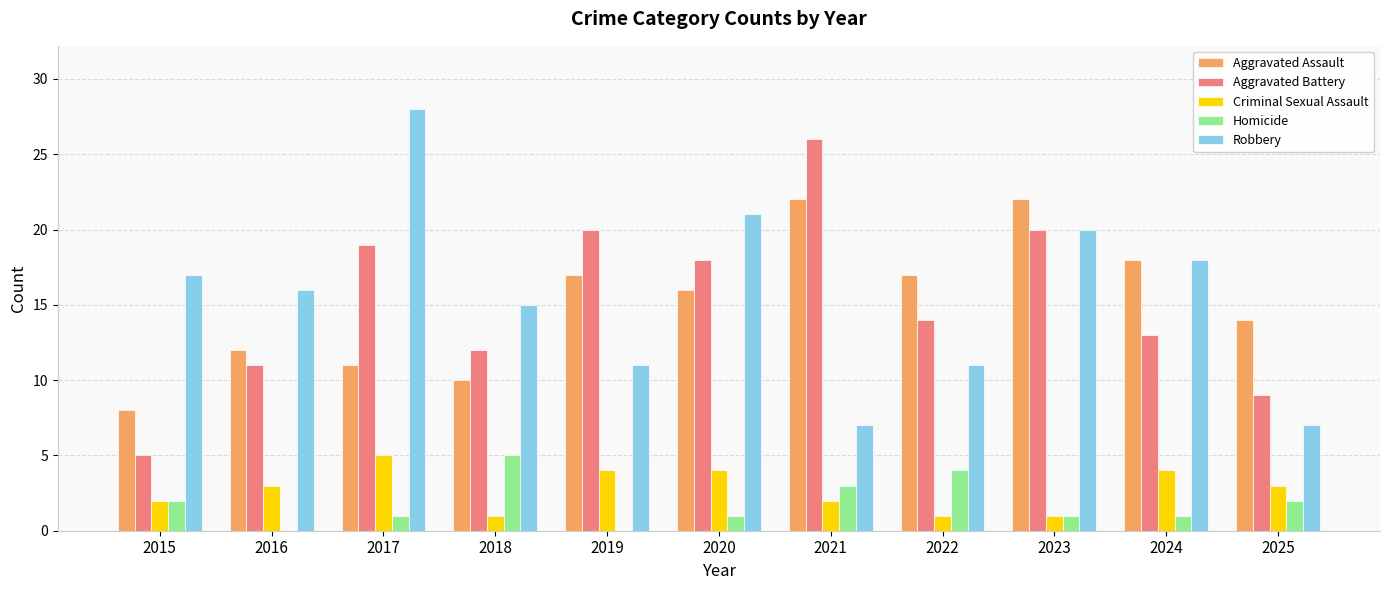

Reading left to right, list all the values displayed in this chart.

Aggravated Assault: 8	12	11	10	17	16	22	17	22	18	14
Aggravated Battery: 5	11	19	12	20	18	26	14	20	13	9
Criminal Sexual Assault: 2	3	5	1	4	4	2	1	1	4	3
Homicide: 2	0	1	5	0	1	3	4	1	1	2
Robbery: 17	16	28	15	11	21	7	11	20	18	7